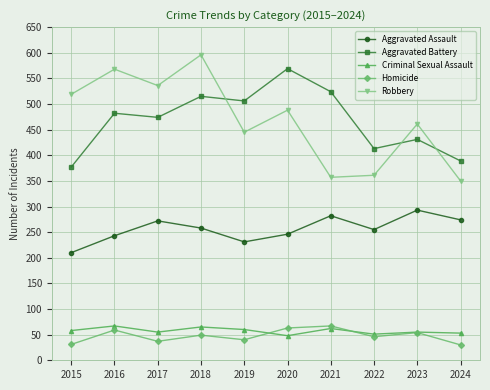

Between 2021 and 2023, which series saw the biggest shift?

Robbery